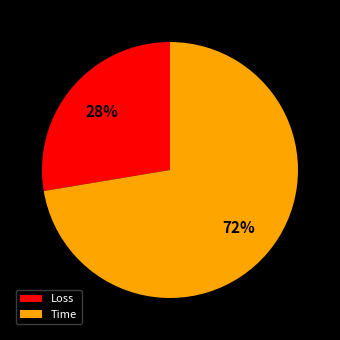

Rank the categories by value from lowest to highest.

Loss, Time